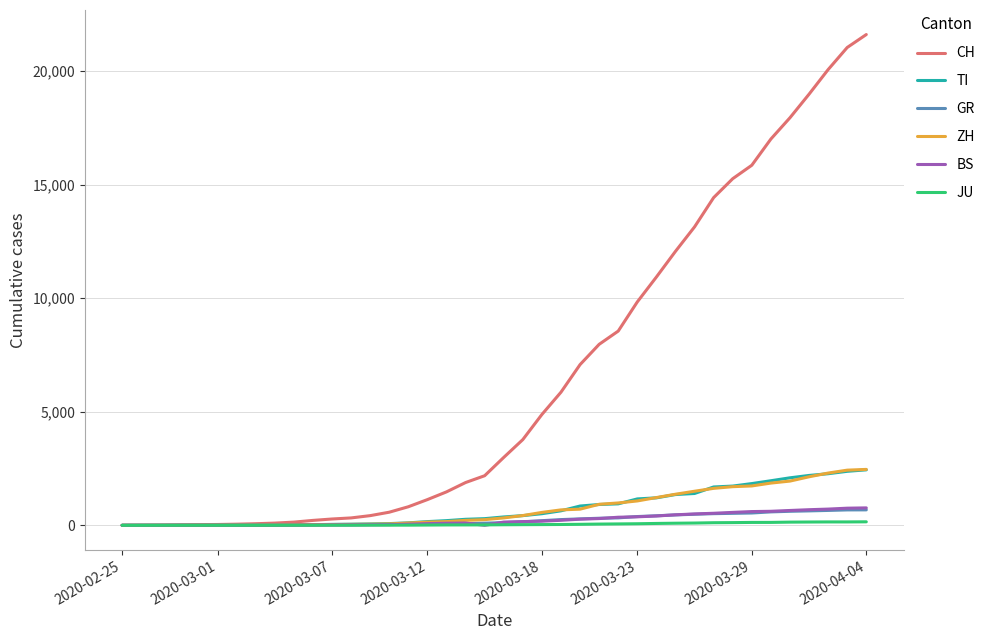

What is the maximum value for TI?

2442